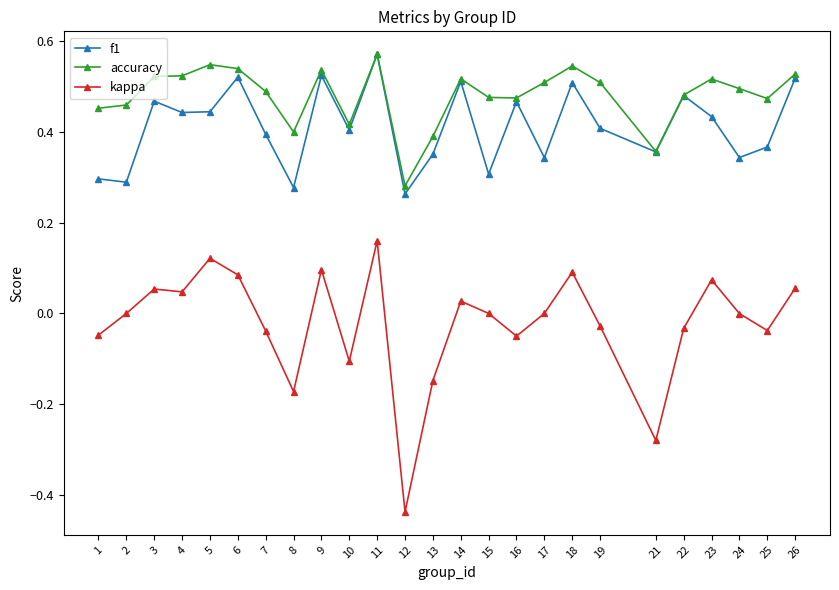

At which label does kappa reach its minimum?

12